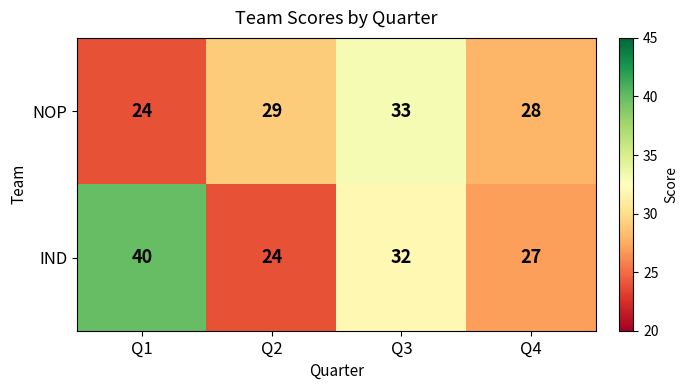

The value of IND at Q4 is 27. True or false?

True